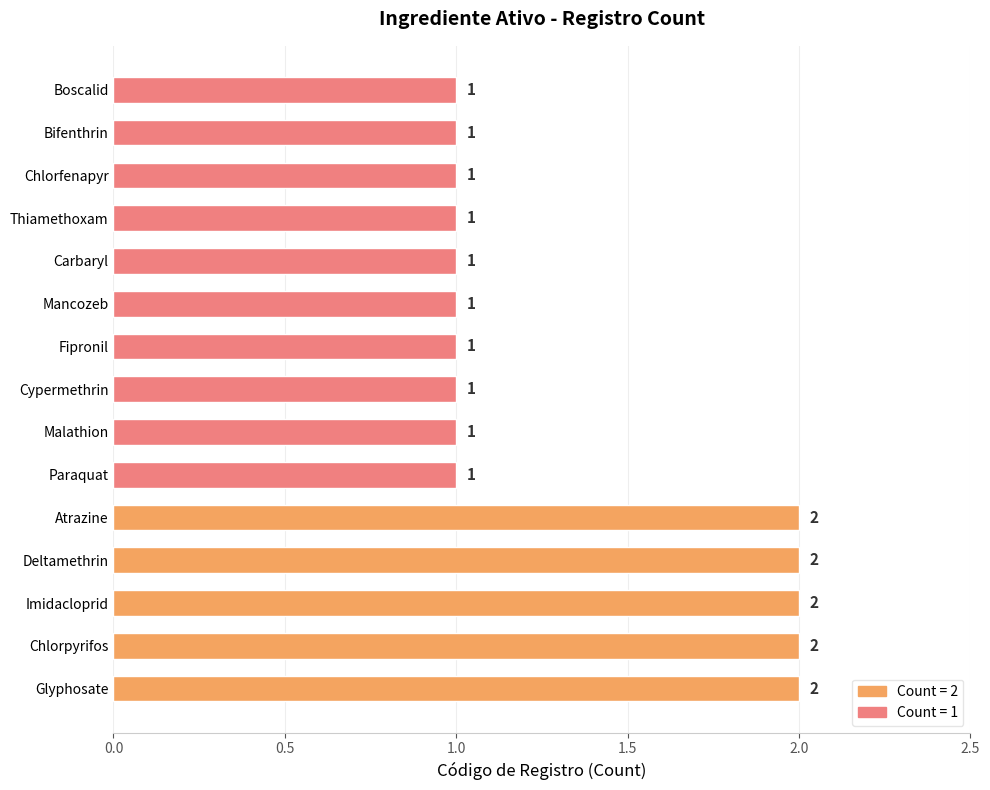

What is the sum of all values?

20